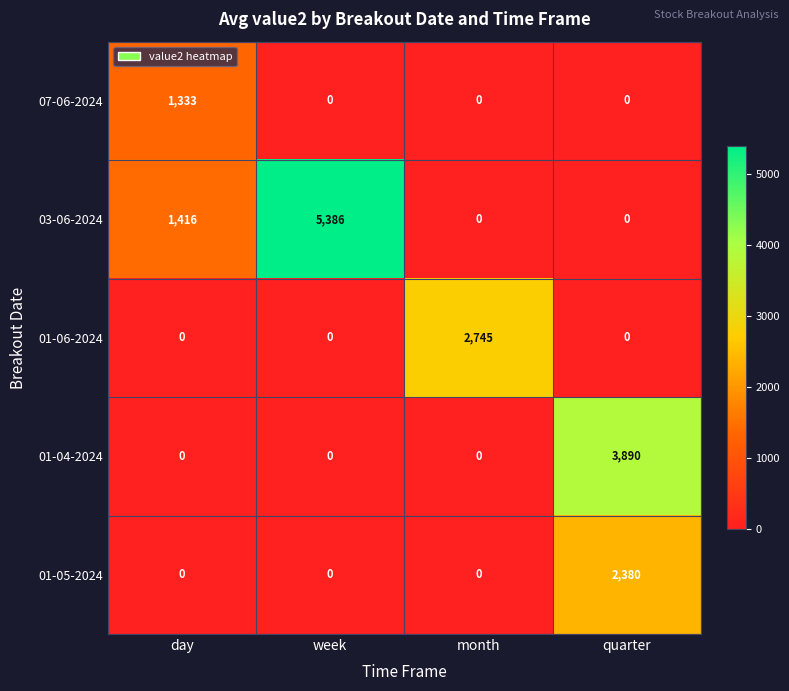

What is the difference between the second highest and minimum values in the 03-06-2024 series?

1416